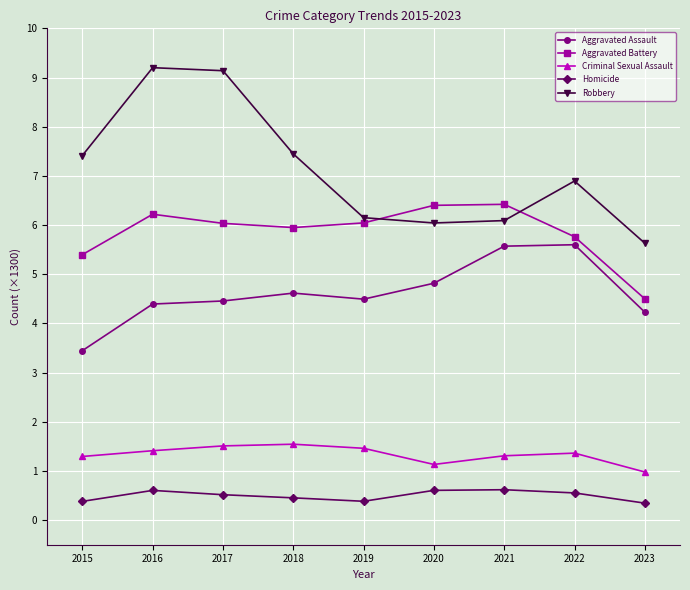

How many data points does each series have?

9